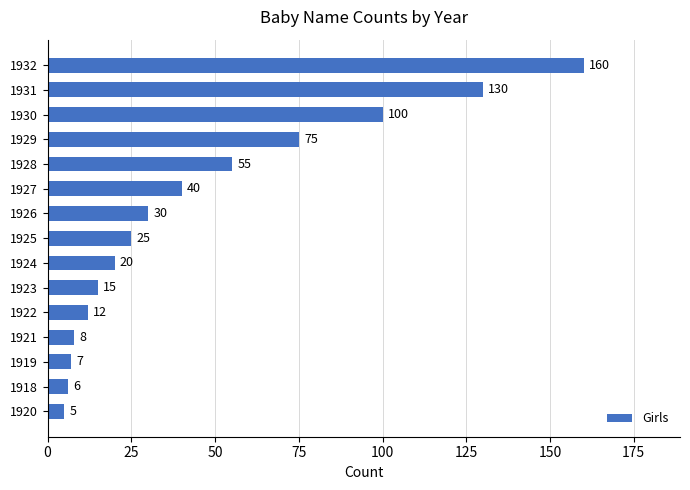

Is it true that the value at 1922 is 18?

False